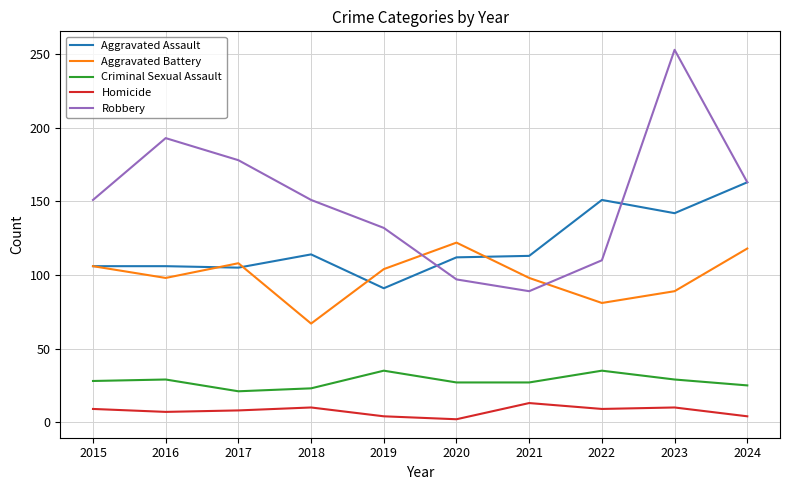

At how many categories does at least one series exceed 185?

2